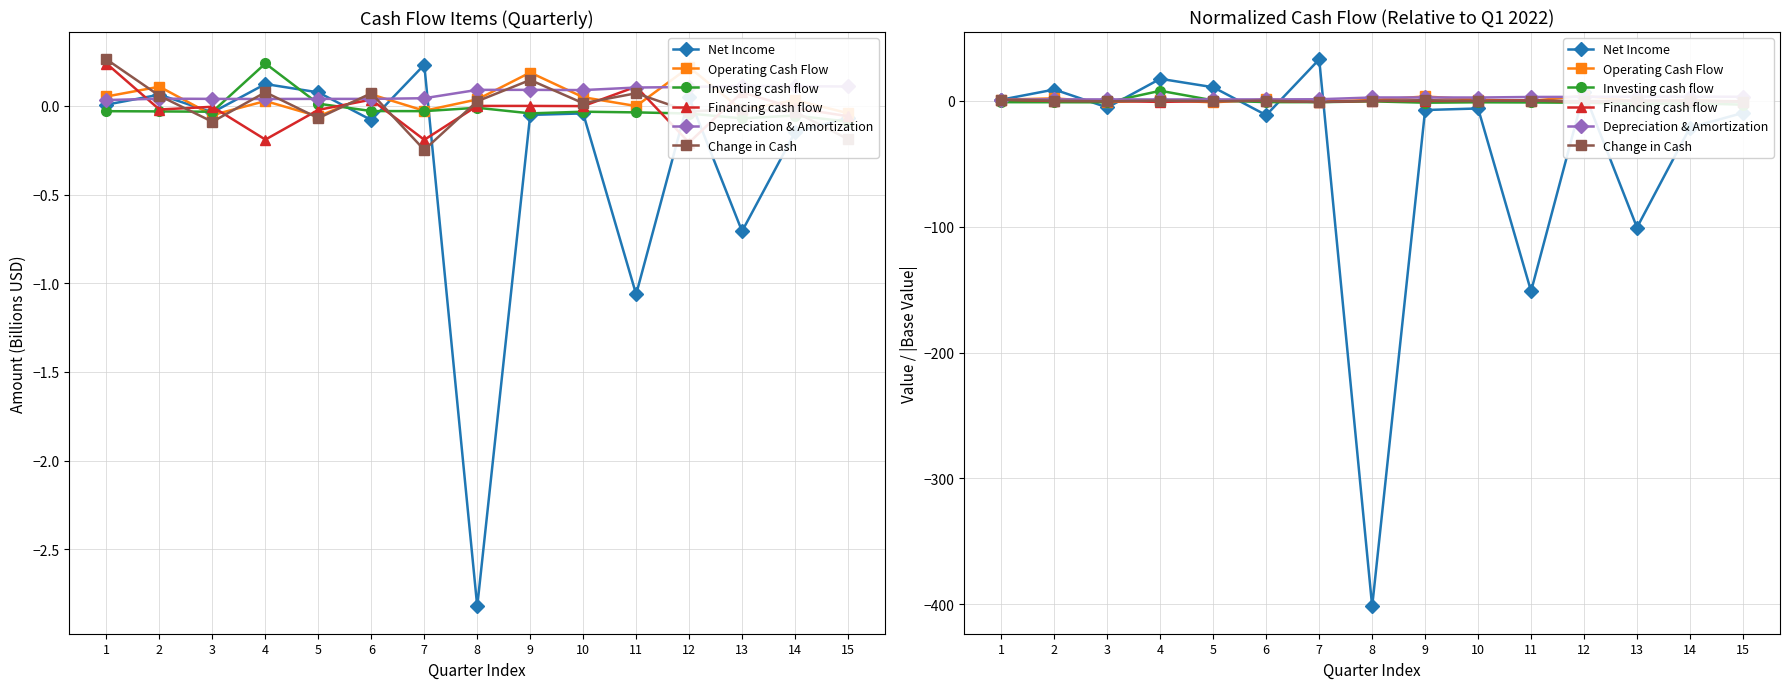

Reading right to left, transcribe all the data shown in this chart.

Net Income: 15=-9.5	14=-21.2	13=-100.6	12=6.9	11=-151.2	10=-6.0	9=-7.2	8=-401.7	7=33.0	6=-11.3	5=10.9	4=17.6	3=-5.2	2=9.1	1=1.0
Operating Cash Flow: 15=-0.8	14=0.6	13=-0.5	12=4.1	11=-0.0	10=0.9	9=3.5	8=0.7	7=-0.5	6=1.2	5=-1.1	4=0.5	3=-1.0	2=2.0	1=1.0
Investing cash flow: 15=-3.0	14=-1.8	13=-2.4	12=-1.4	11=-1.2	10=-1.1	9=-1.4	8=-0.3	7=-1.0	6=-1.0	5=0.4	4=8.1	3=-1.1	2=-1.0	1=-1.0
Financing cash flow: 15=-0.2	14=-0.1	13=0.3	12=-0.9	11=0.5	10=-0.0	9=0.0	8=-0.0	7=-0.8	6=0.1	5=-0.1	4=-0.8	3=-0.0	2=-0.1	1=1.0
Depreciation & Amortization: 15=3.3	14=3.4	13=3.4	12=3.2	11=3.1	10=2.7	9=2.7	8=2.7	7=1.3	6=1.2	5=1.2	4=1.2	3=1.2	2=1.2	1=1.0
Change in Cash: 15=-0.7	14=-0.1	13=-0.1	12=-0.1	11=0.3	10=0.1	9=0.6	8=0.1	7=-0.9	6=0.3	5=-0.3	4=0.3	3=-0.3	2=0.2	1=1.0